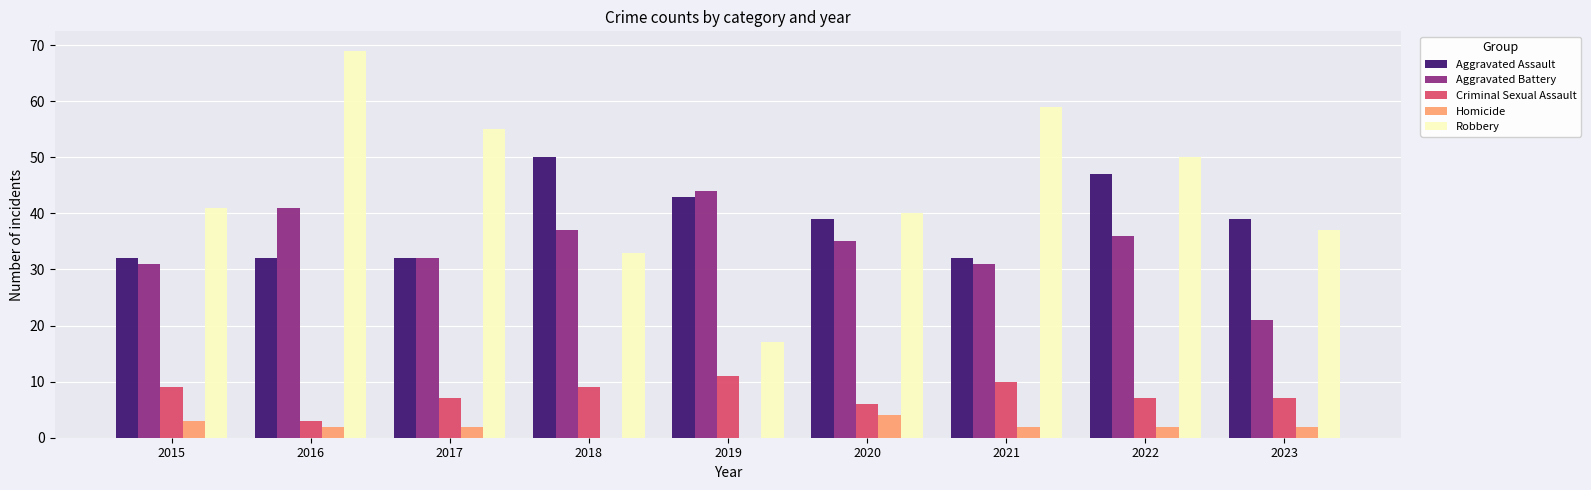

Are the bars horizontal?

No